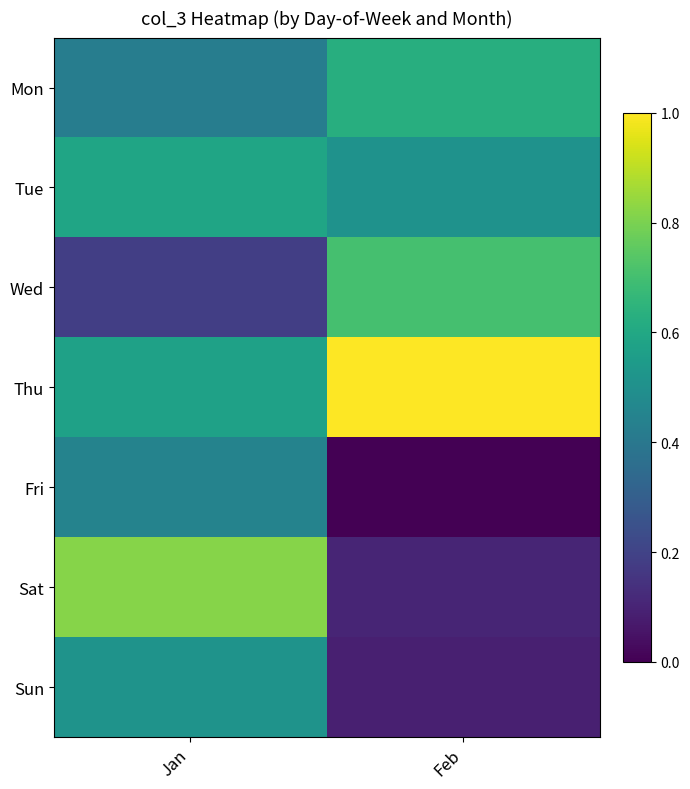

Reading left to right, what are all the values shown in this chart?

Mon: Jan=0.4	Feb=0.6
Tue: Jan=0.6	Feb=0.5
Wed: Jan=0.2	Feb=0.7
Thu: Jan=0.6	Feb=1.0
Fri: Jan=0.4	Feb=0.0
Sat: Jan=0.8	Feb=0.1
Sun: Jan=0.5	Feb=0.1